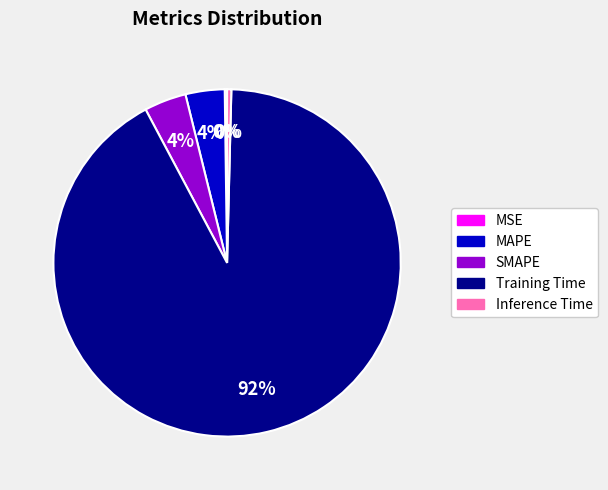

True or false: MAPE accounts for 17% of the total.

False